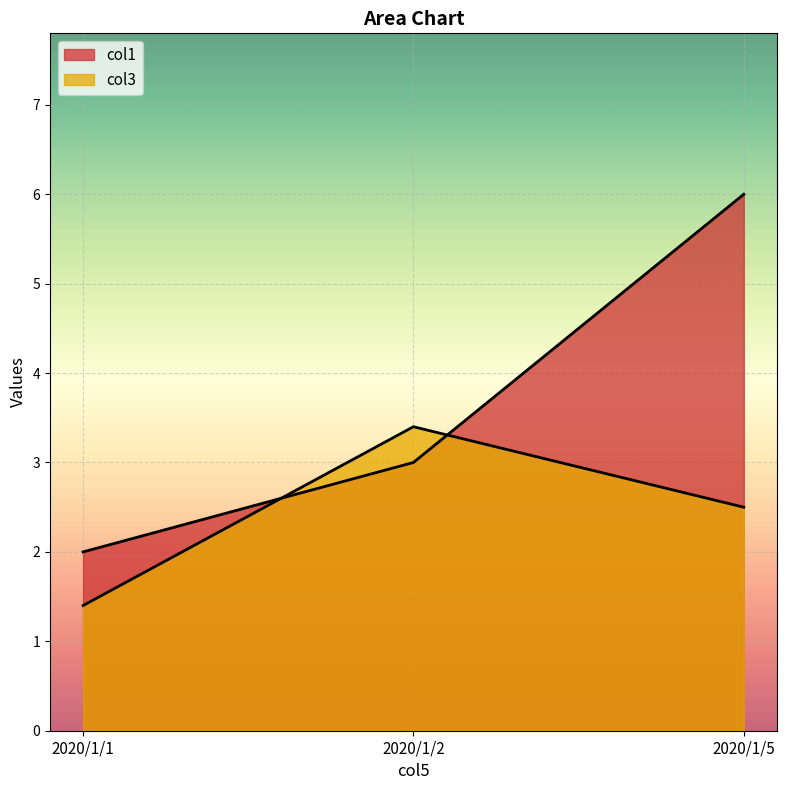

The col1 series shows 3.8 at 2020/1/5. True or false?

False